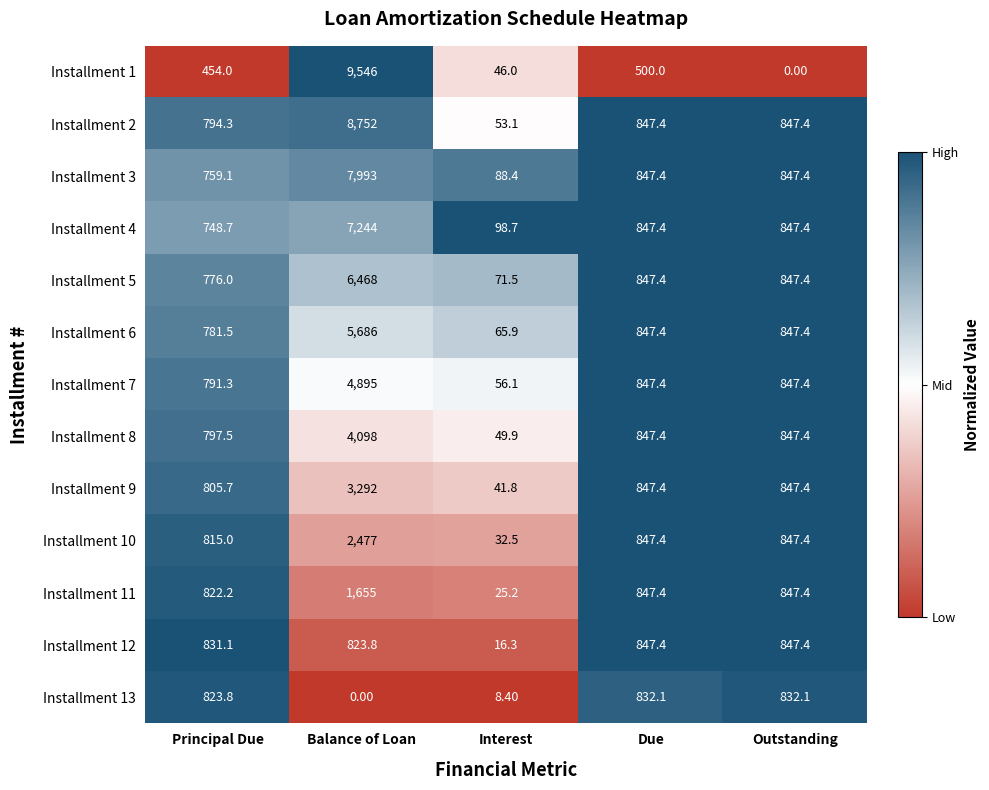

What is the difference between the highest and lowest values at Interest?

90.3